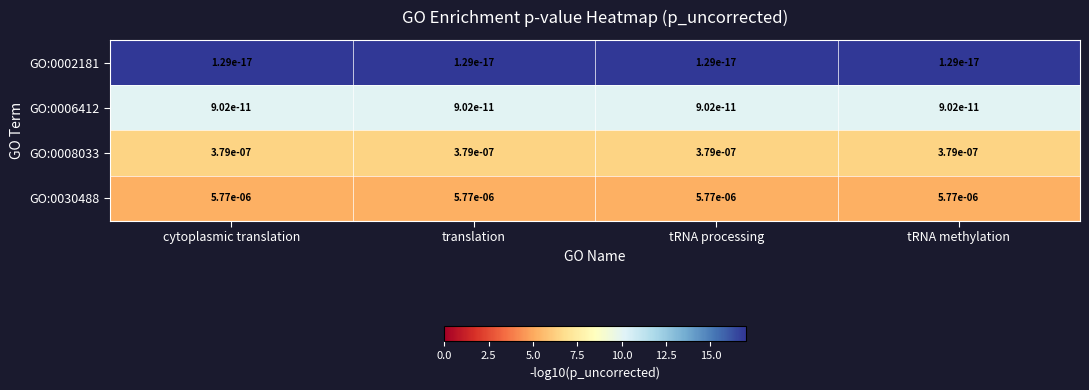

Is the value of GO:0008033 at translation greater than the value of GO:0002181 at tRNA processing?

Yes